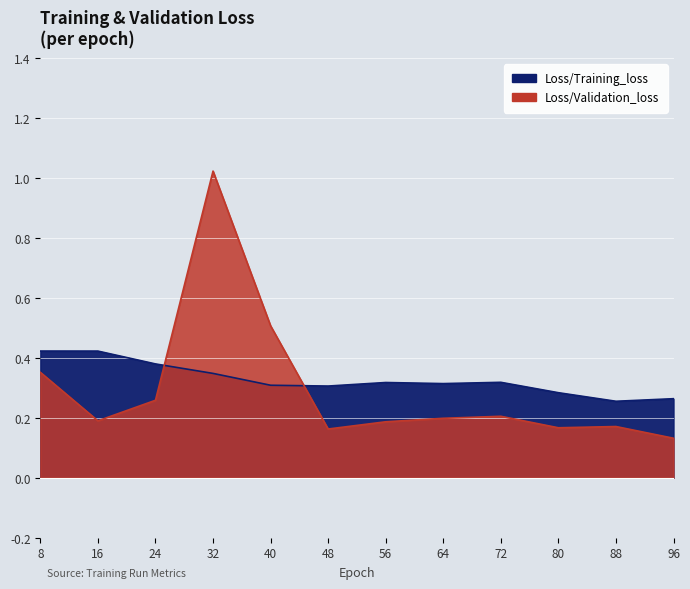

What is the value of the Loss/Training_loss point at the 8th from the left?

0.3